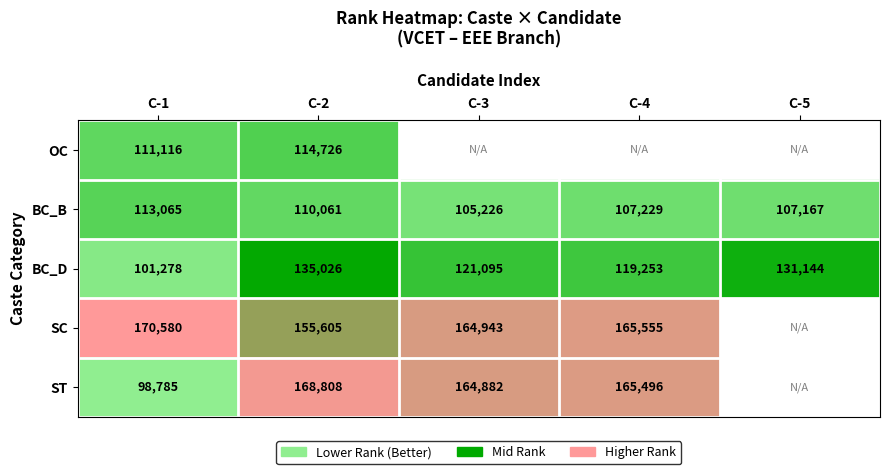

List the labels in order of BC_B value, largest first.

C-1, C-2, C-4, C-5, C-3